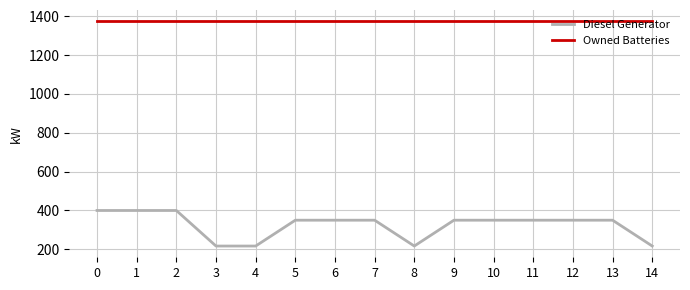

What is the difference between the second highest and minimum values in the Diesel Generator series?

183